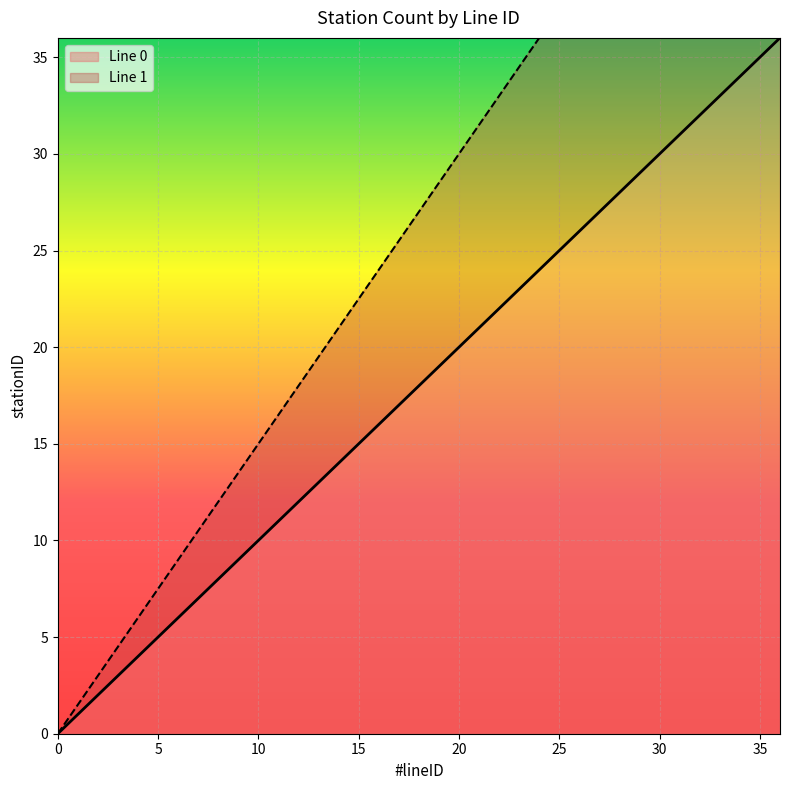

Which series has the largest range (max minus min)?

Line 1